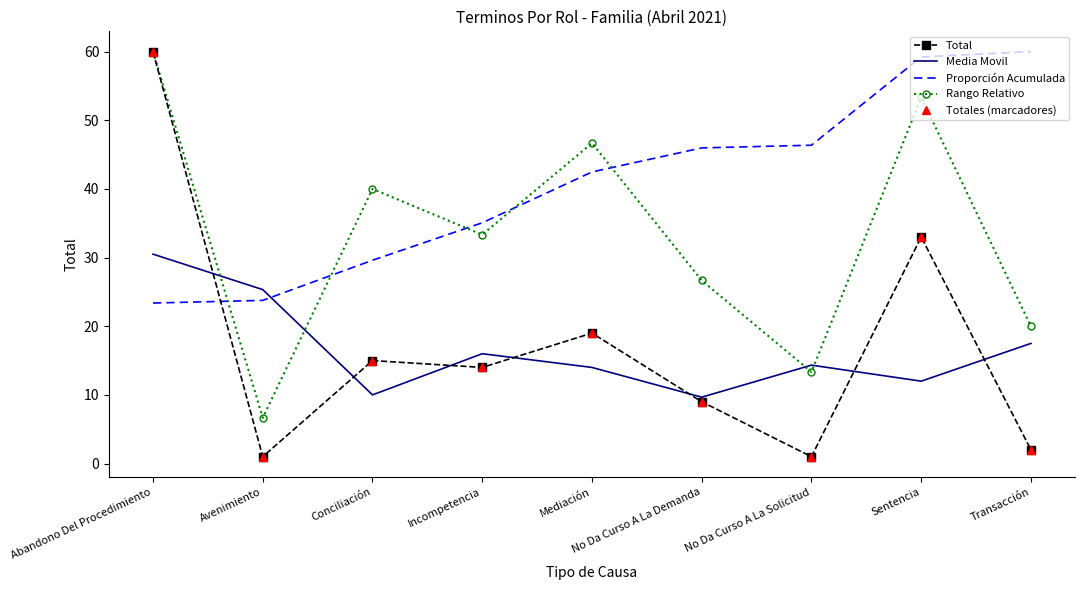

At which label does Media Movil reach its minimum?

No Da Curso A La Demanda